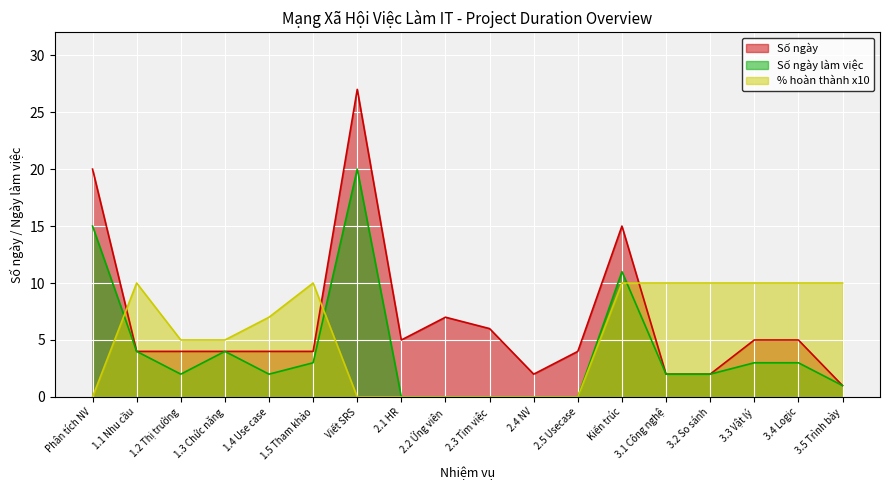

Between which two adjacent categories do Số ngày and % hoàn thành x10 first intersect?

Phân tích NV and 1.1 Nhu cầu